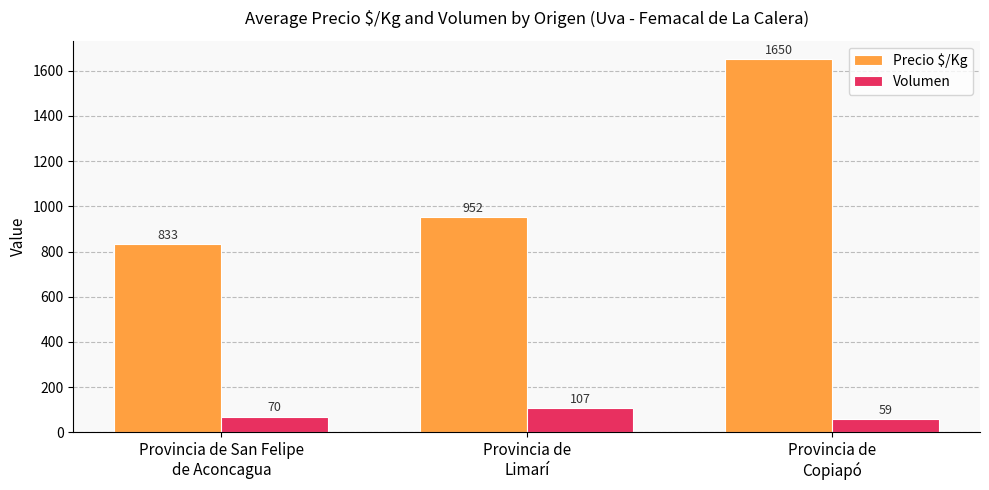

The value of Volumen at Provincia de
Limarí is 107. True or false?

True